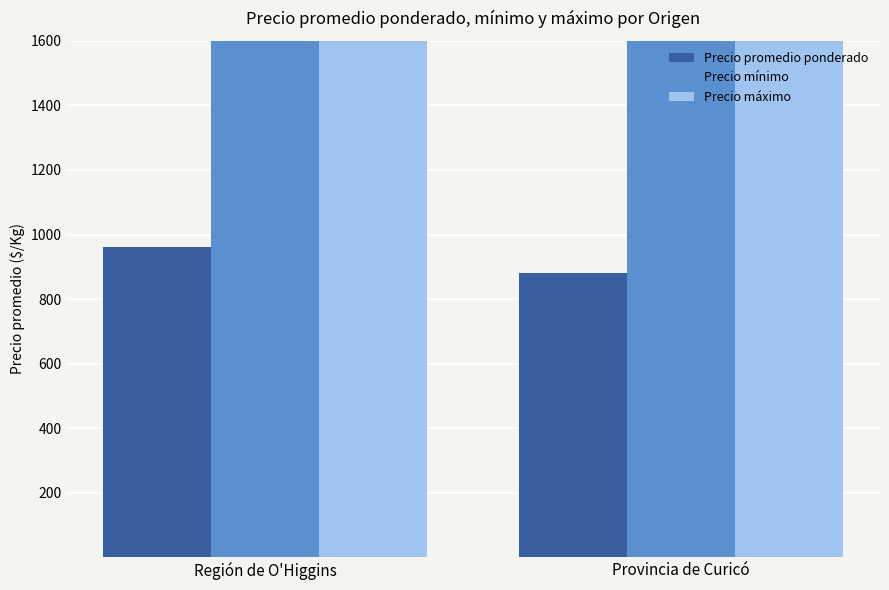

Which series has the widest spread of values?

Precio máximo